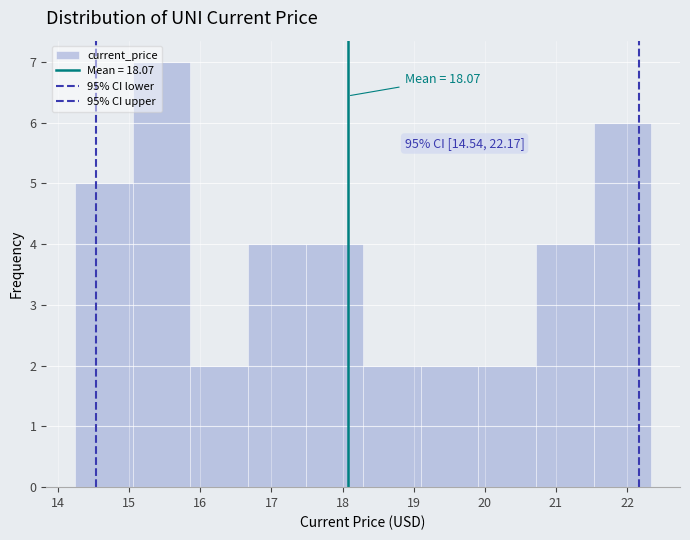

Over which range of the x-axis is the bar tallest?

15.05 to 15.86